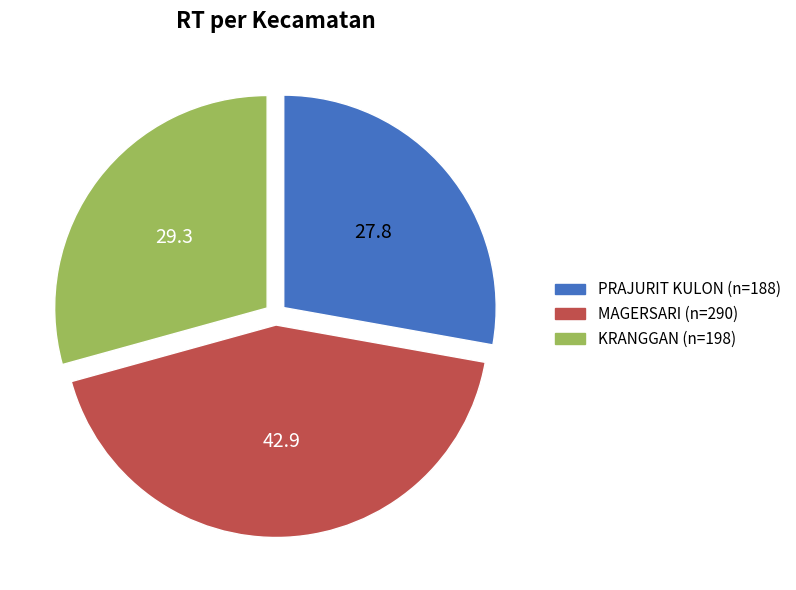

Does any single category account for the majority?

No